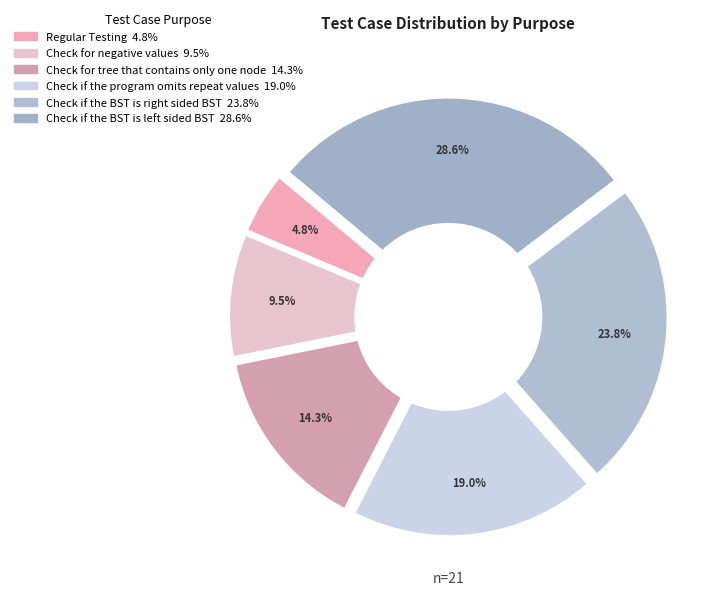

To the nearest percent, what portion does Check if the program omits repeat values represent?

19%